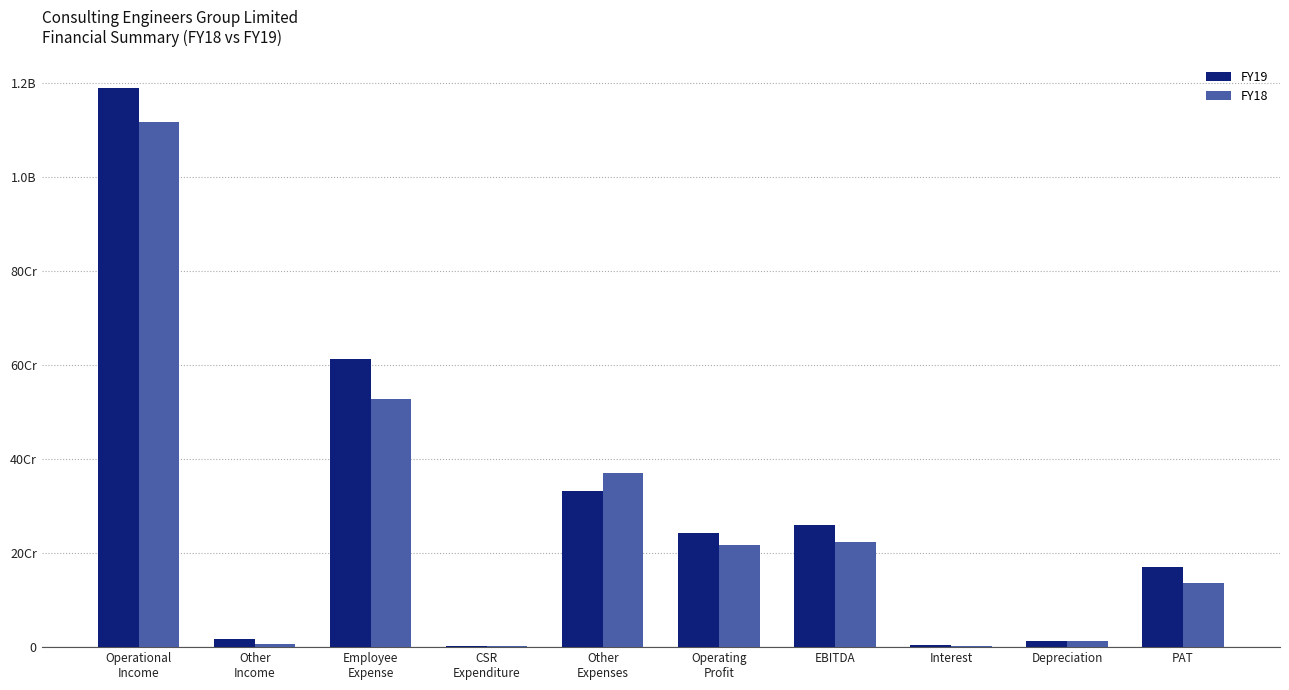

Does the chart contain stacked bars?

No